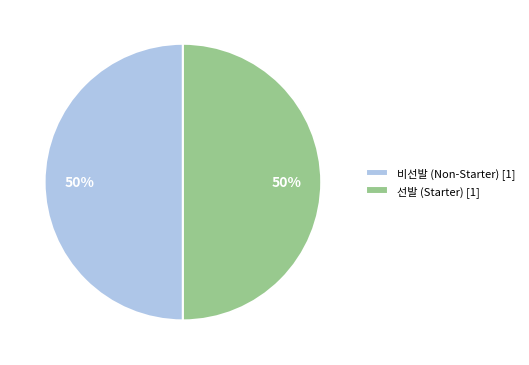

What is the ratio of the value at 비선발 (Non-Starter) [1] to the value at 선발 (Starter) [1]?

1.0